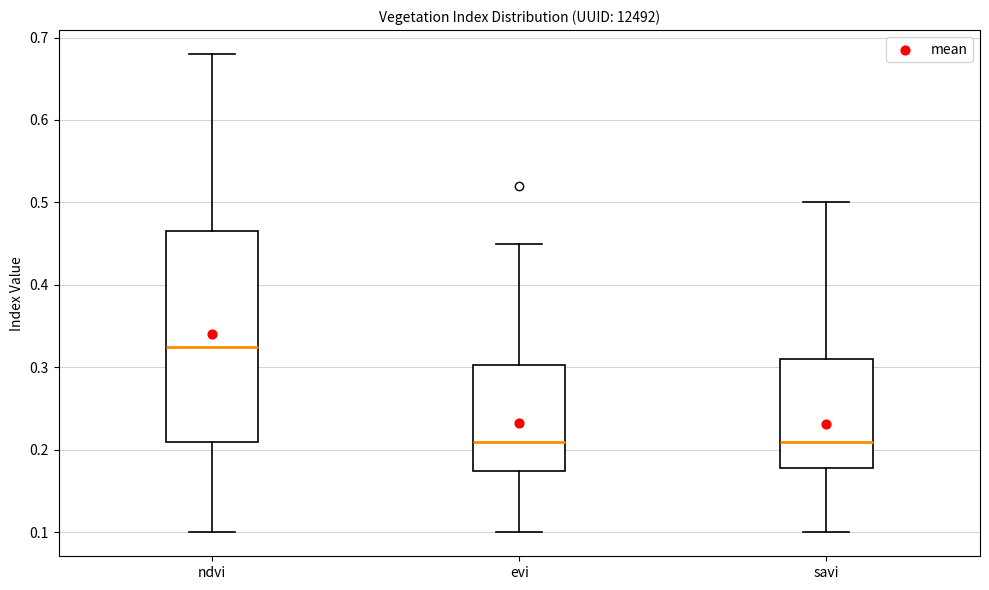

Which box is the tallest, from its lower edge to its upper edge?

ndvi